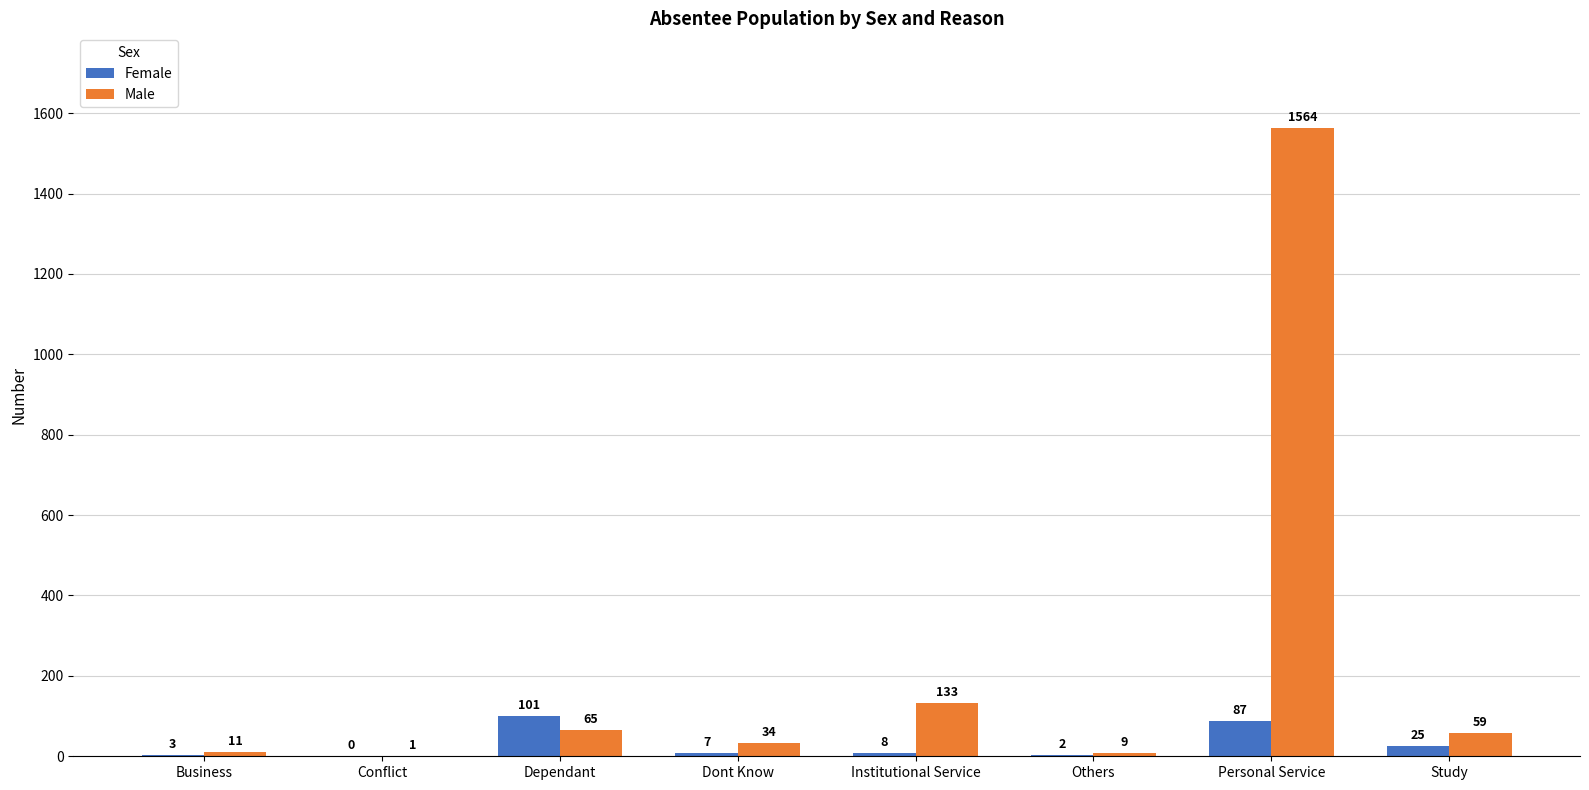

How many groups of bars are there?

8